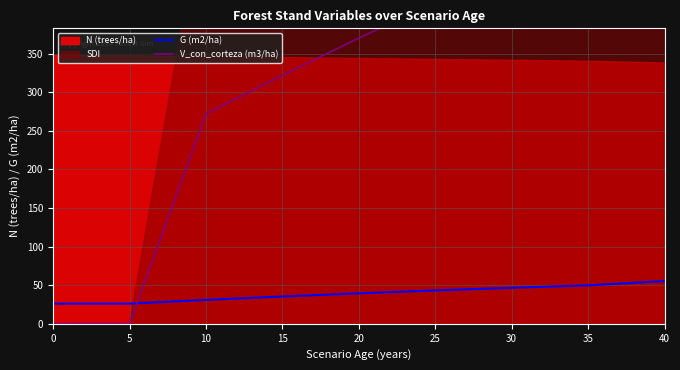

What is the total value across all series at 35?

551.2